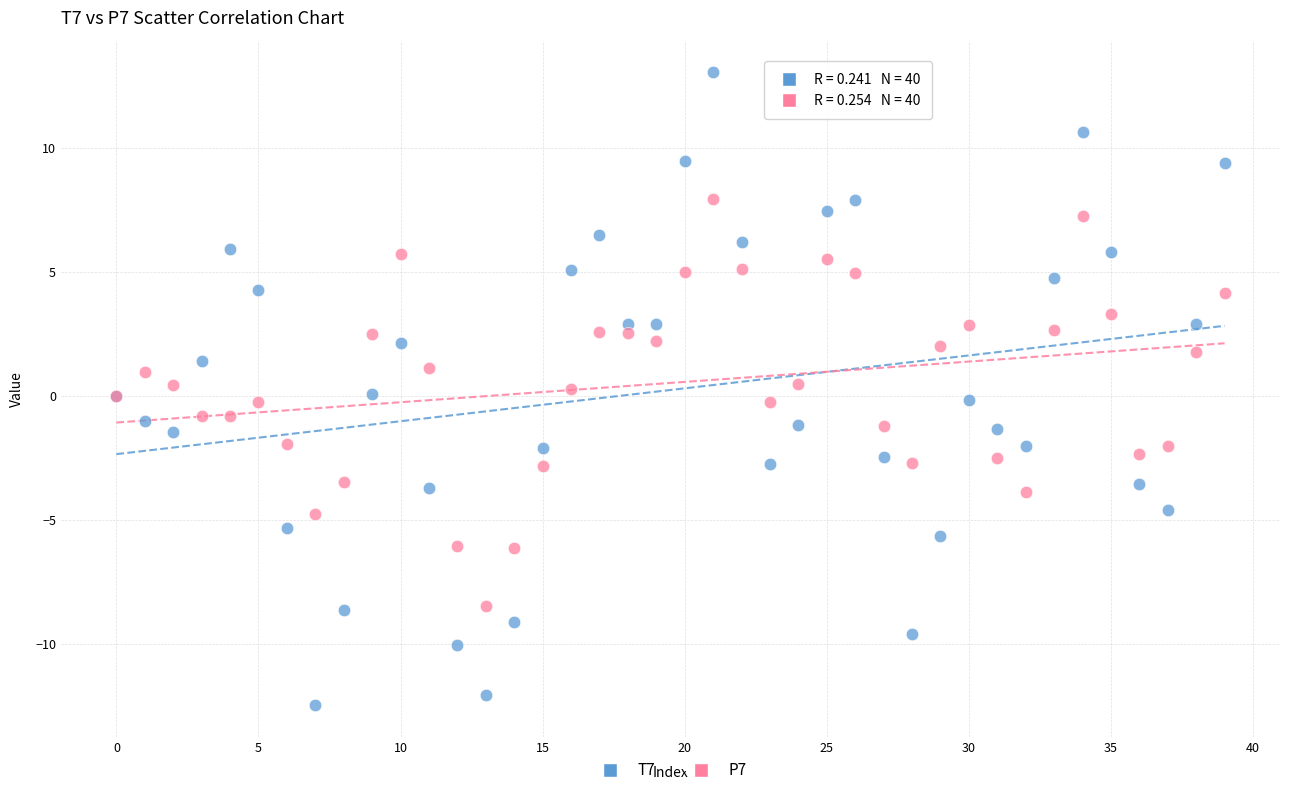

Which series reaches the maximum Y coordinate?

T7